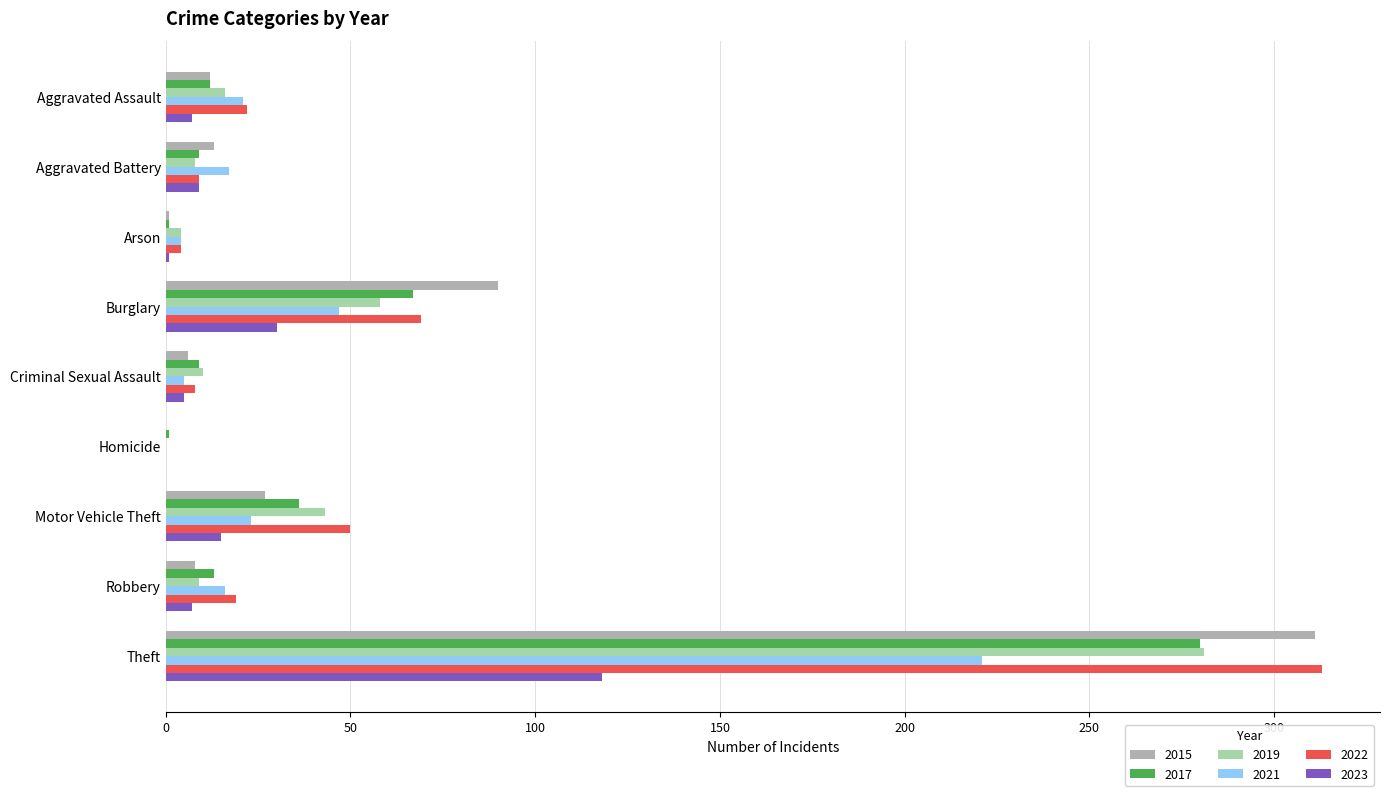

At which category does the chart reach its peak across all series?

Theft